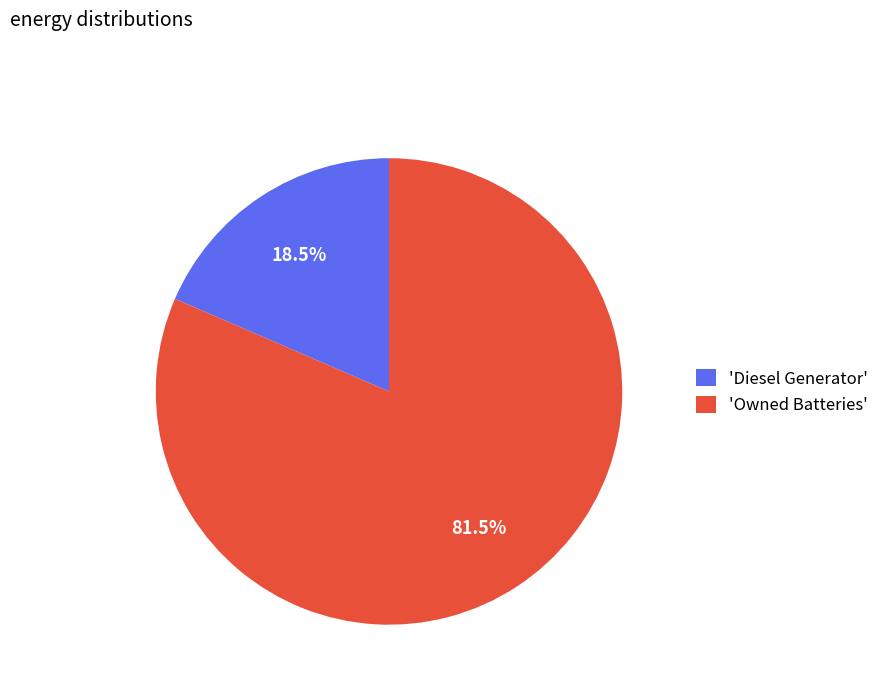

Between 'Diesel Generator' and 'Owned Batteries', which is larger?

'Owned Batteries'